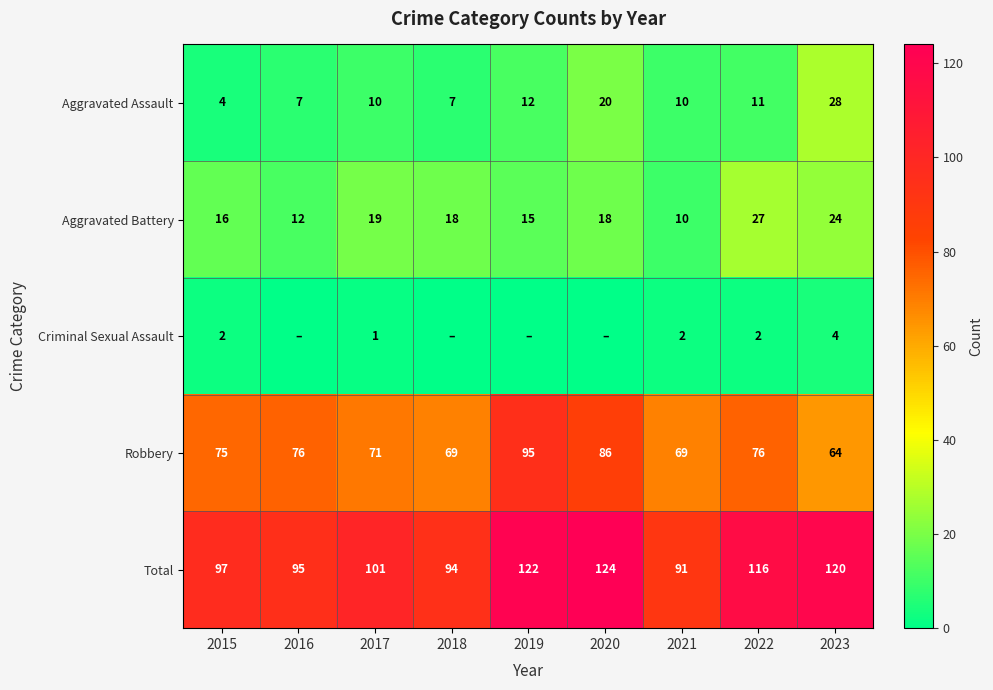

Between 2021 and 2023, which series saw the biggest shift?

Total